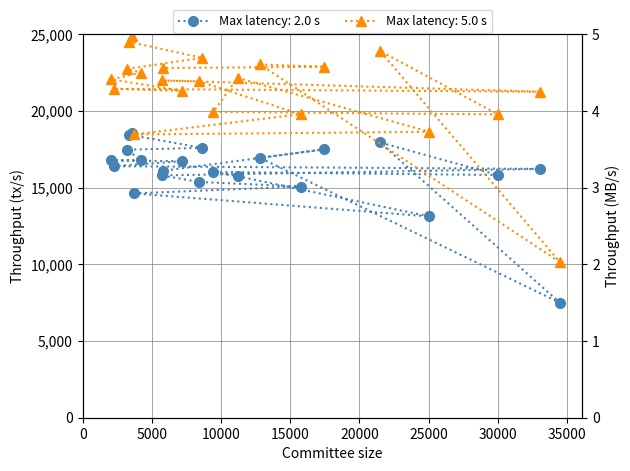

At which label does Max latency: 2.0 s reach its peak?

3568